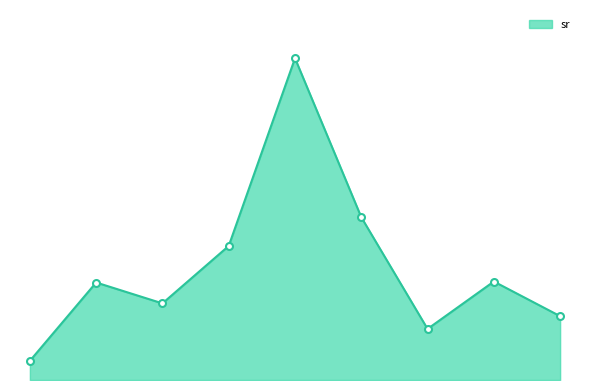

Does the chart have visible grid lines?

No